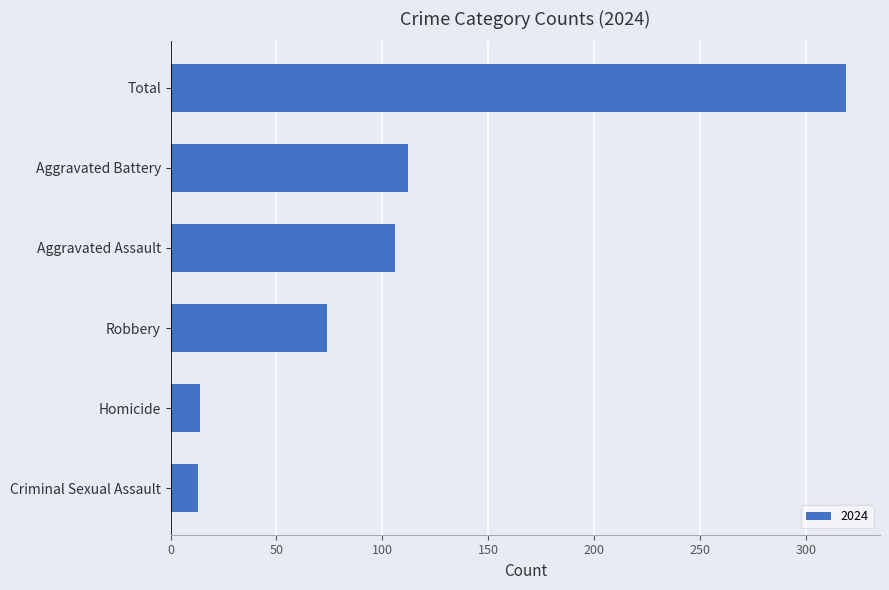

What is the maximum value shown in the chart?

319